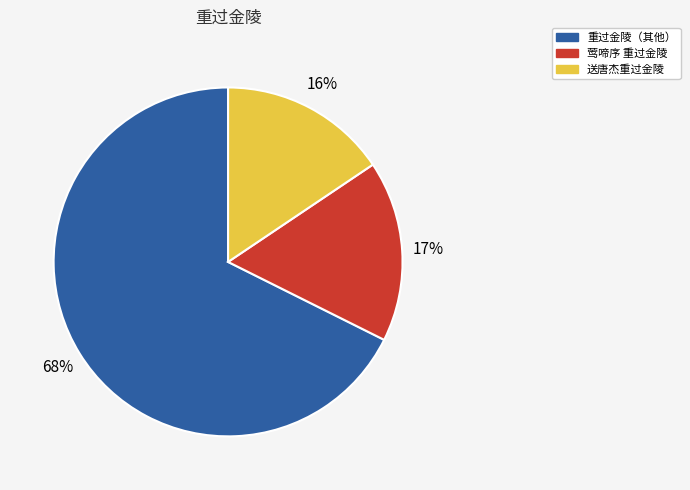

To the nearest percent, what is the average slice percentage?

33%